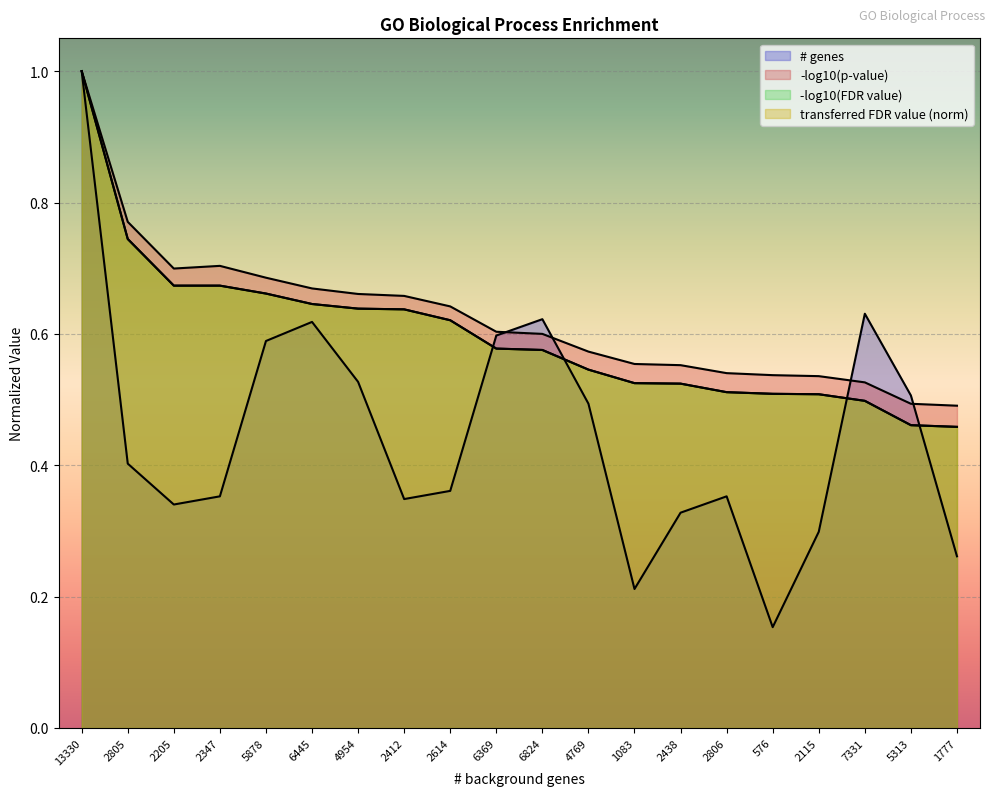

Between which two adjacent categories do transferred FDR value and # genes first intersect?

2614 and 6369